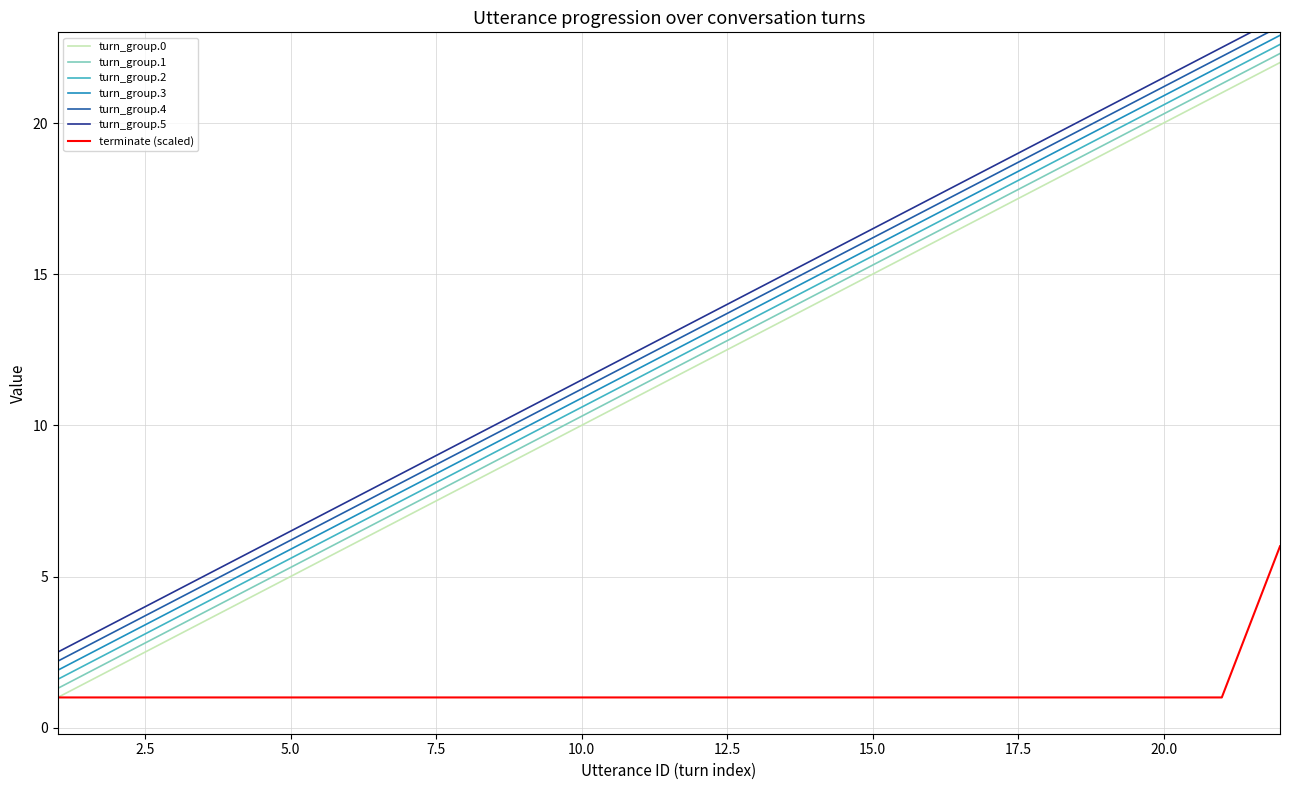

What is the value of the terminate point at the 13th from the left?

1